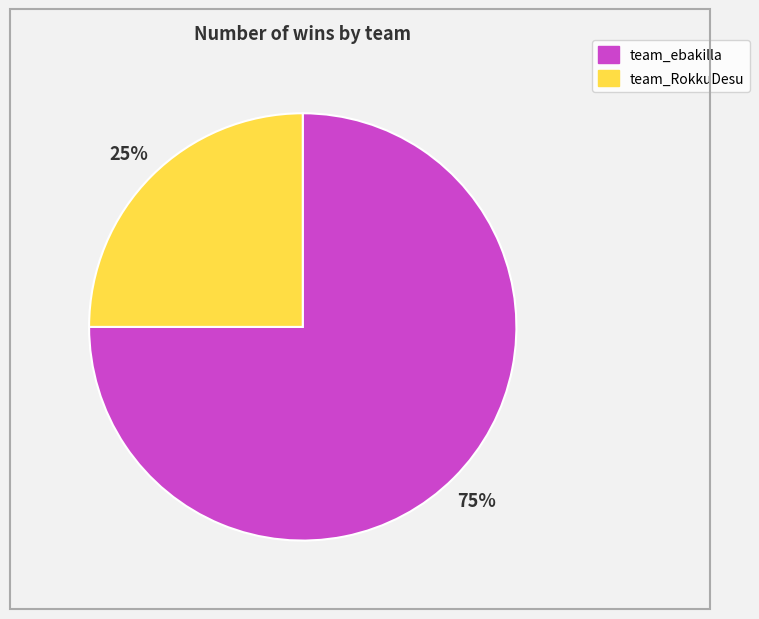

What is the ratio of the value at team_RokkuDesu to the value at team_ebakilla?

0.3